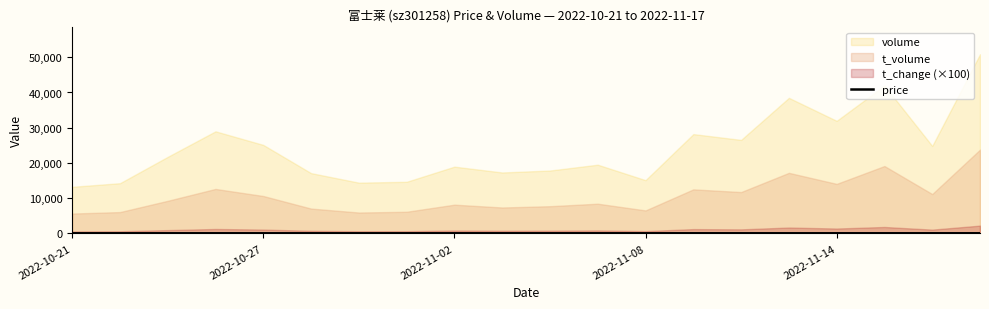

Reading left to right, list all the values displayed in this chart.

42.4	41.8	43.3	43.3	42.0	40.4	41.6	42.3	43.1	42.7	43.5	43.6	43.5	44.9	43.9	43.2	44.9	46.1	44.7	47.9